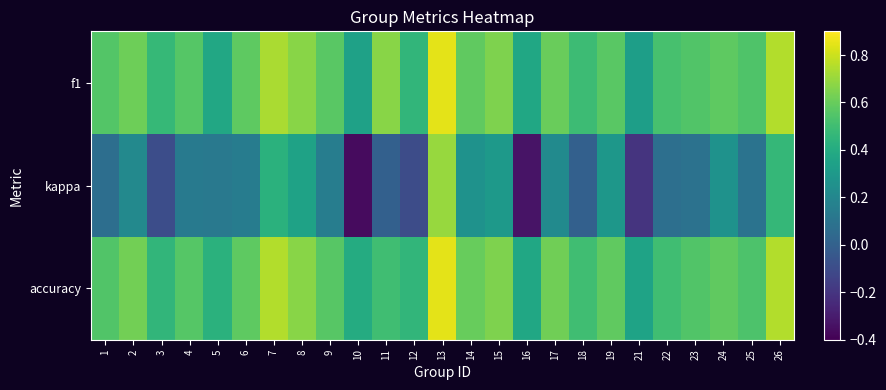

Which series changed the most between 5 and 13?

kappa